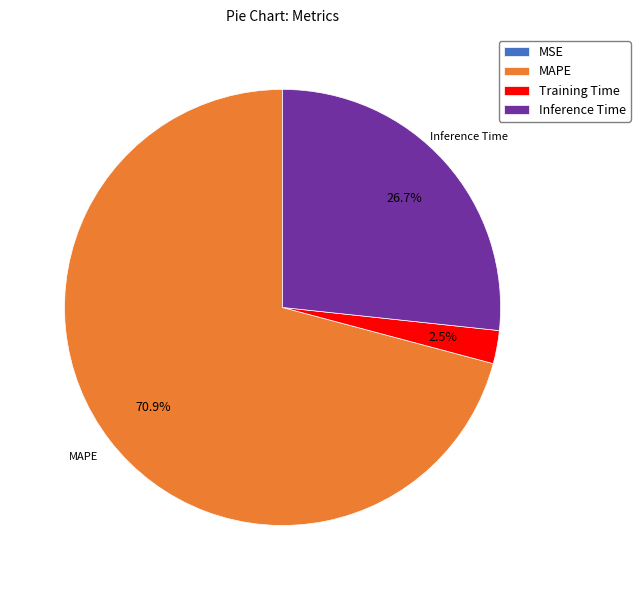

The Inference Time slice represents 27% of the pie. True or false?

True